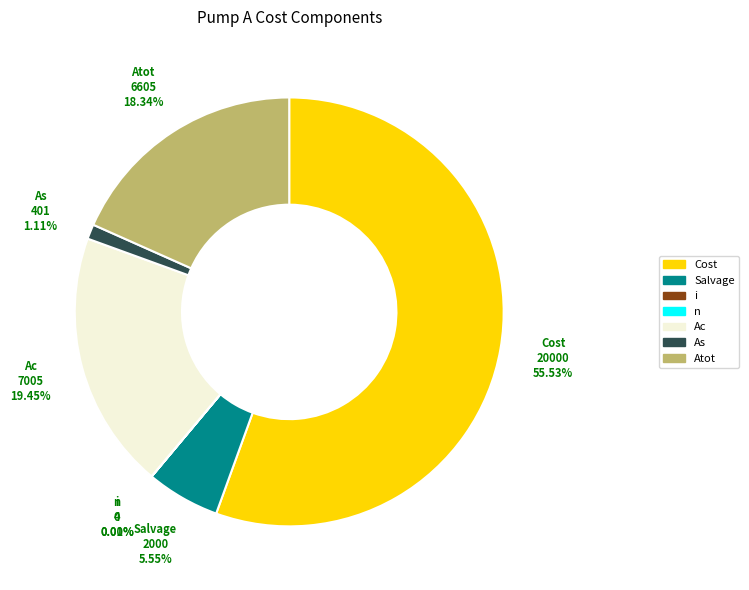

What percentage do Ac and n together represent?

19.5%